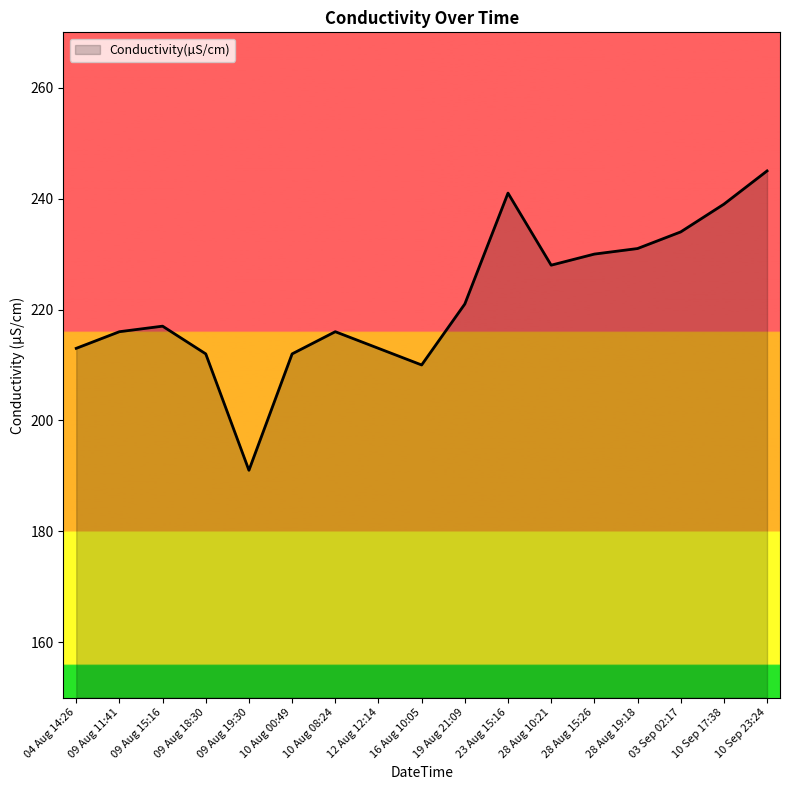

What is the sum of all values?

3769